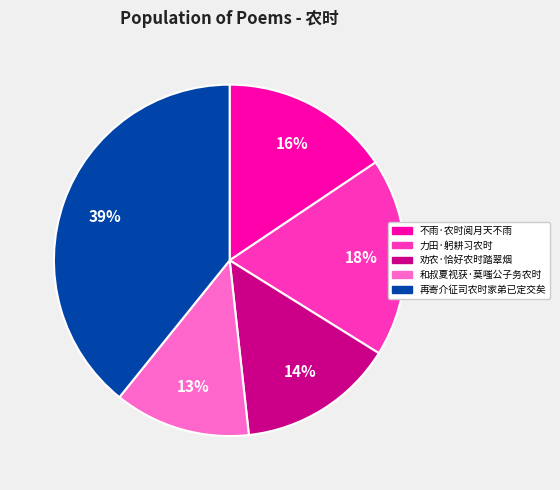

Is it true that 力田·躬耕习农时 is 18% of the pie?

True